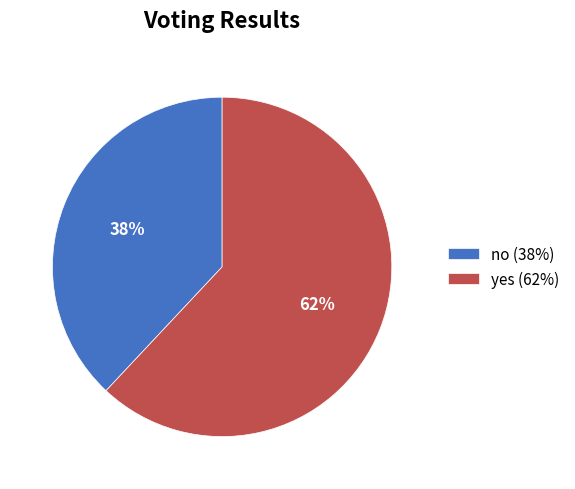

Which slice is the smallest?

no